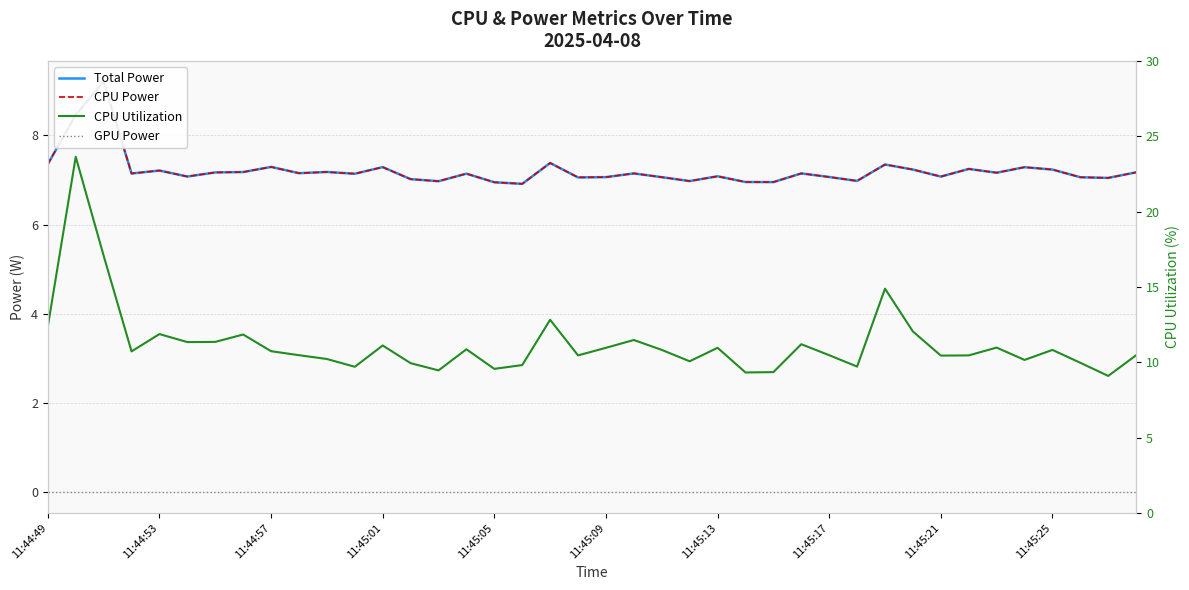

What are all the series names shown in the legend?

Total Power, CPU Power, GPU Power, CPU Utilization